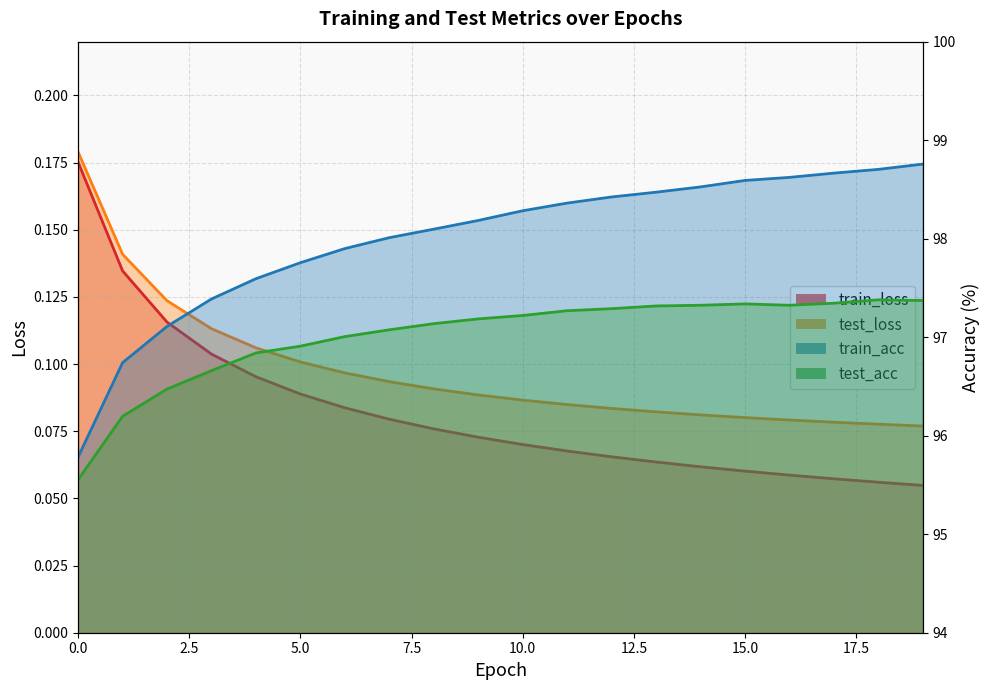

What is the sum of all train_acc values?

1960.0